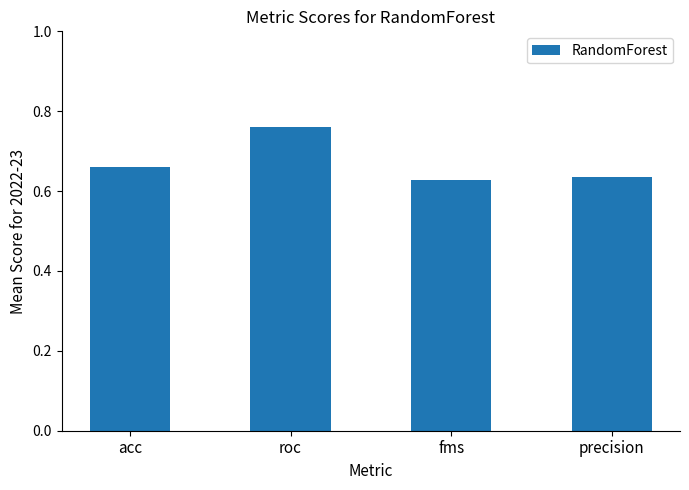

What is the label of the 1st bar from the right?

precision